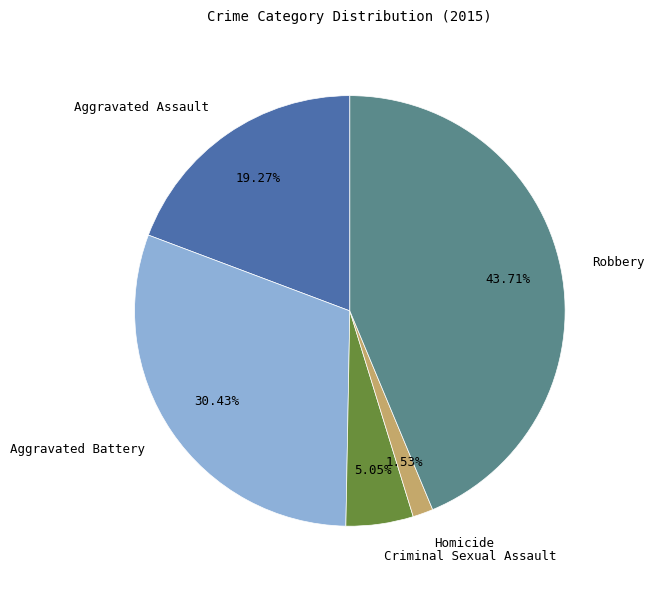

Does Homicide account for over 50% of the chart?

No